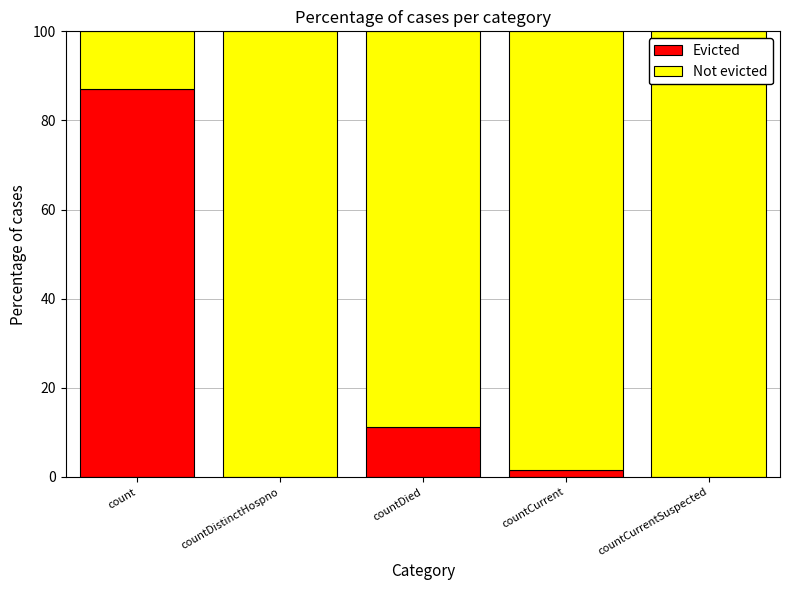

The value of Evicted at countDied is 6.9. True or false?

False